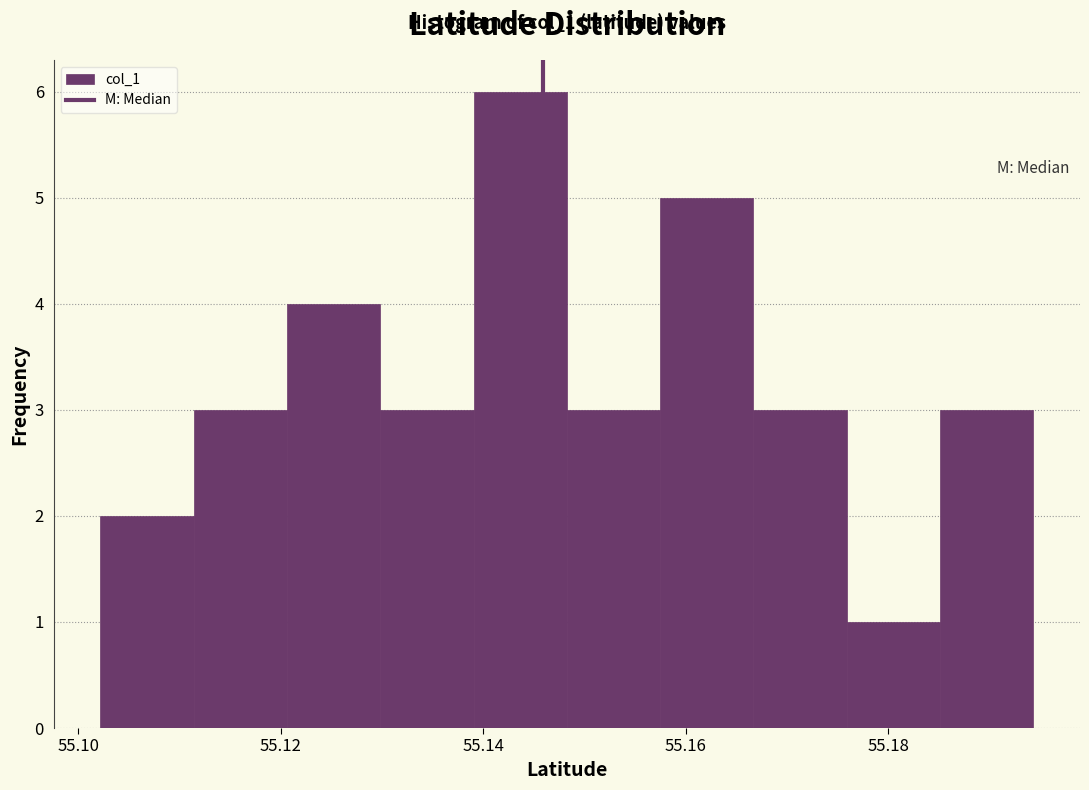

Which range on the x-axis has the tallest bar?

55.140 to 55.148